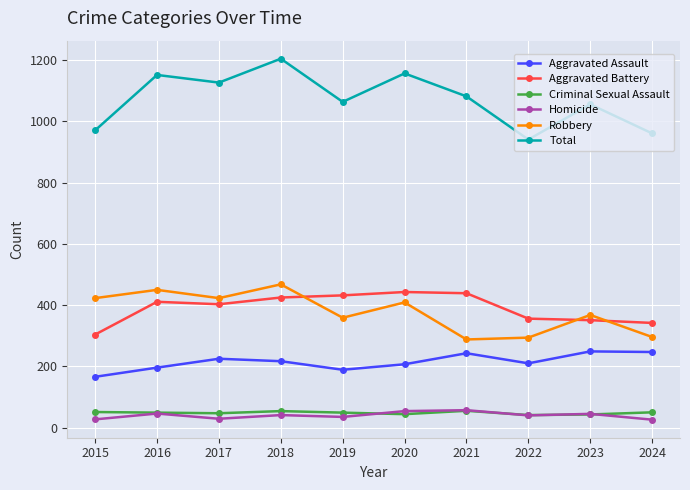

At which category does Robbery reach its first local peak?

2016